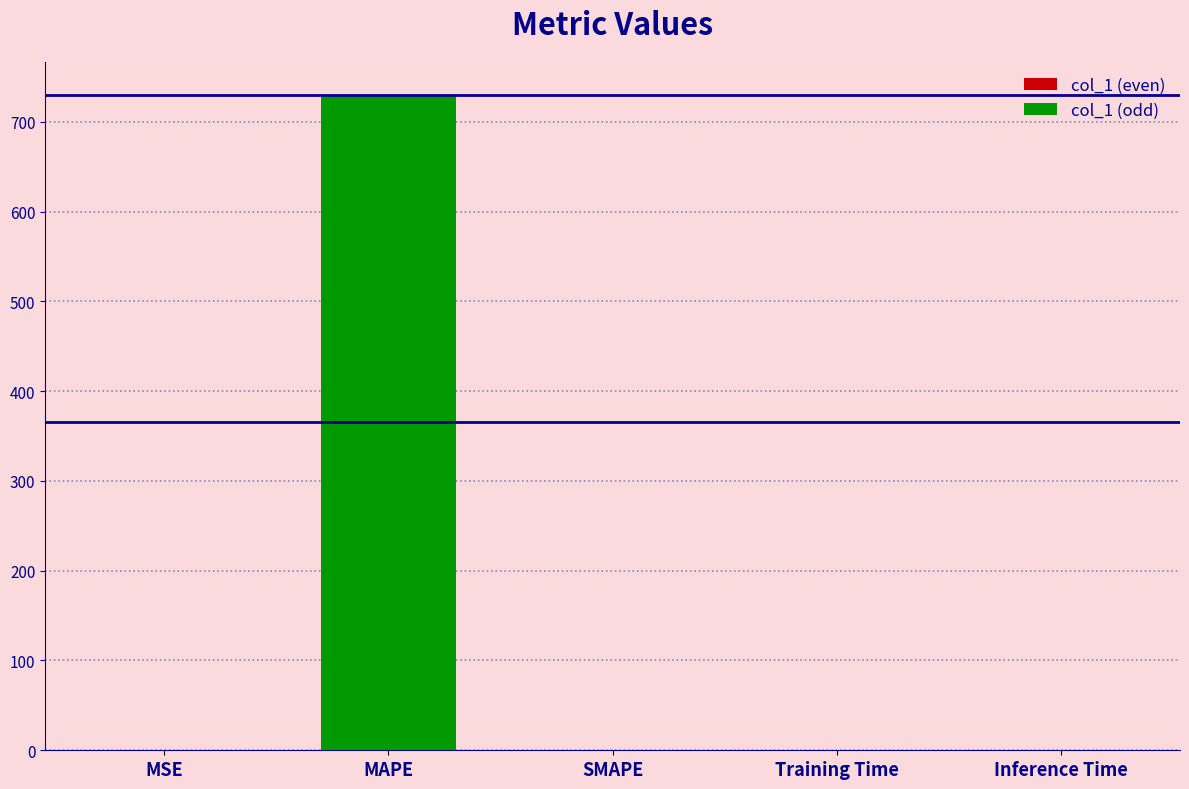

What is the difference between the maximum and second lowest values?

730.2